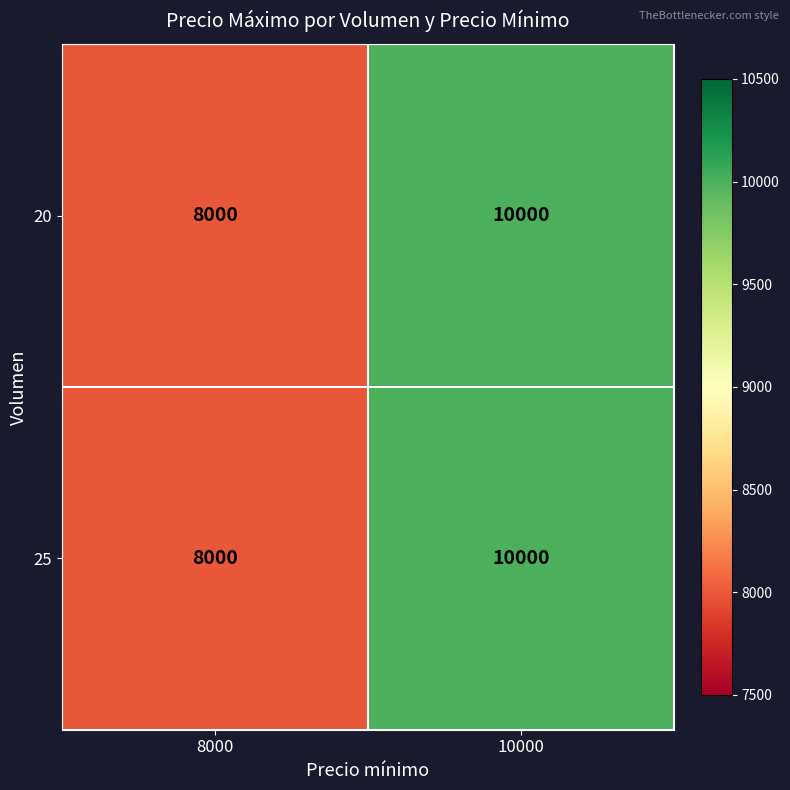

Reading left to right, list all the values displayed in this chart.

20: 8000	10000
25: 8000	10000